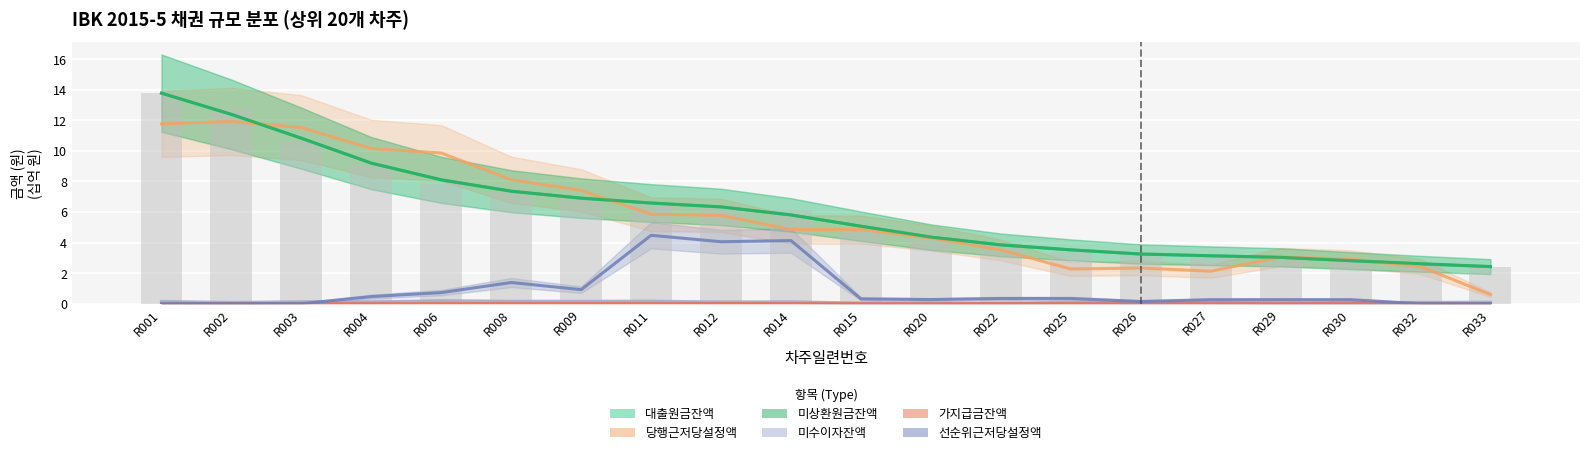

Count the number of data series in this chart.

6